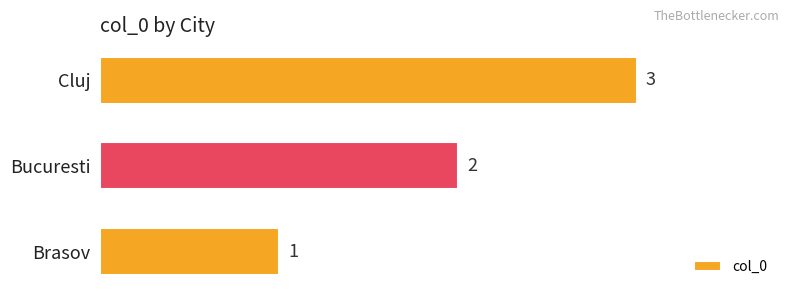

Are the bars grouped side by side (vs. stacked)?

No